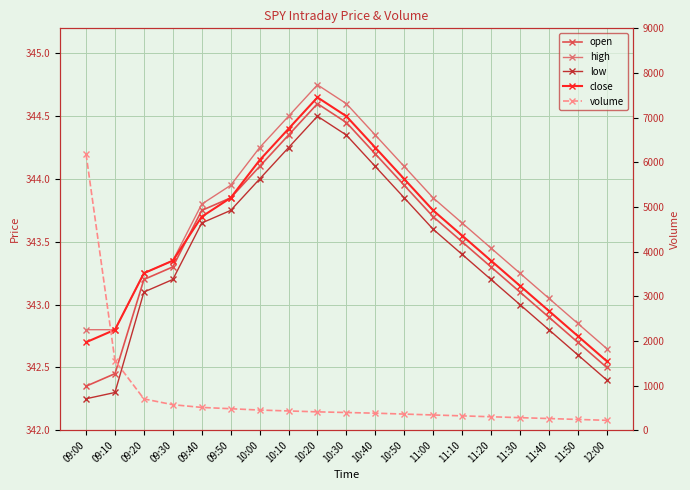

How many data points in close are above 343?

14